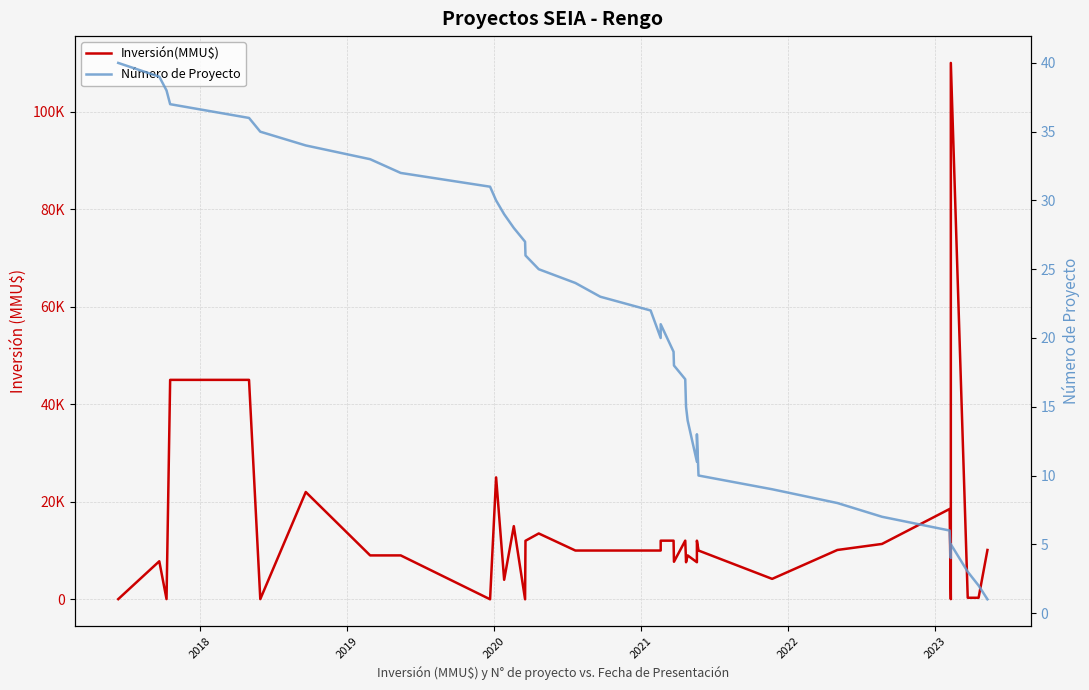

How many interior local peaks does the Inversión(MMU$) series have?

10